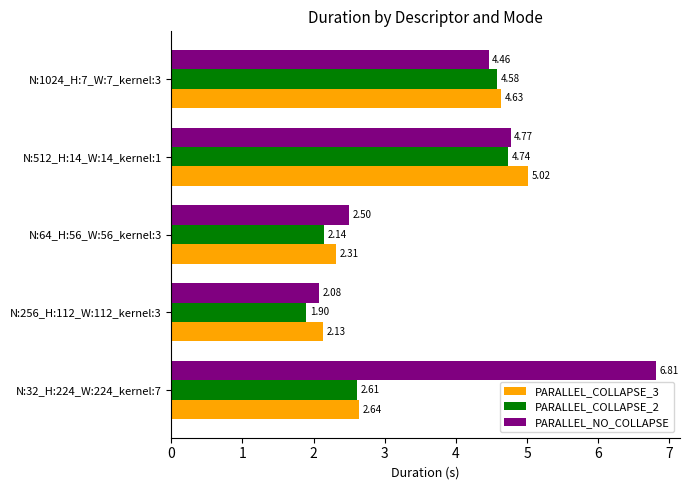

Which series changed the most between N:64_H:56_W:56_kernel:3 and N:1024_H:7_W:7_kernel:3?

PARALLEL_COLLAPSE_2